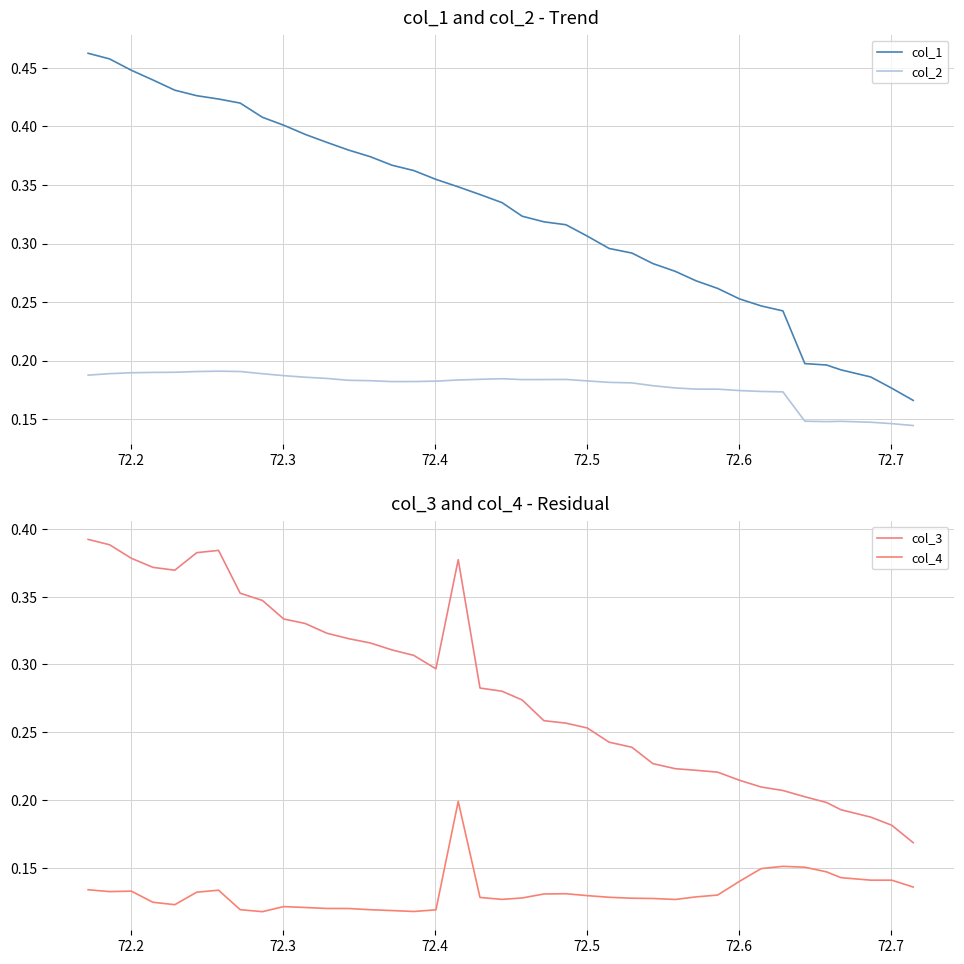

Which series has the largest total across all categories?

col_1